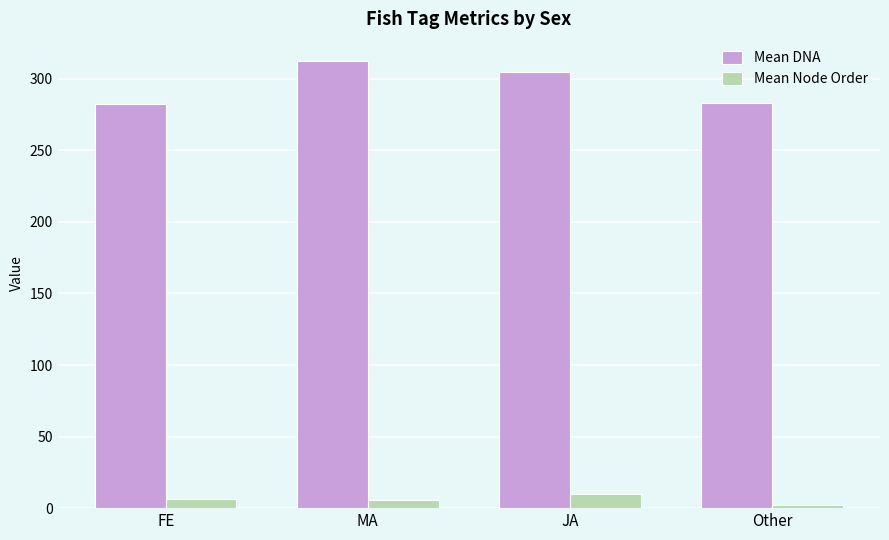

What is the maximum value shown in the chart?

312.3